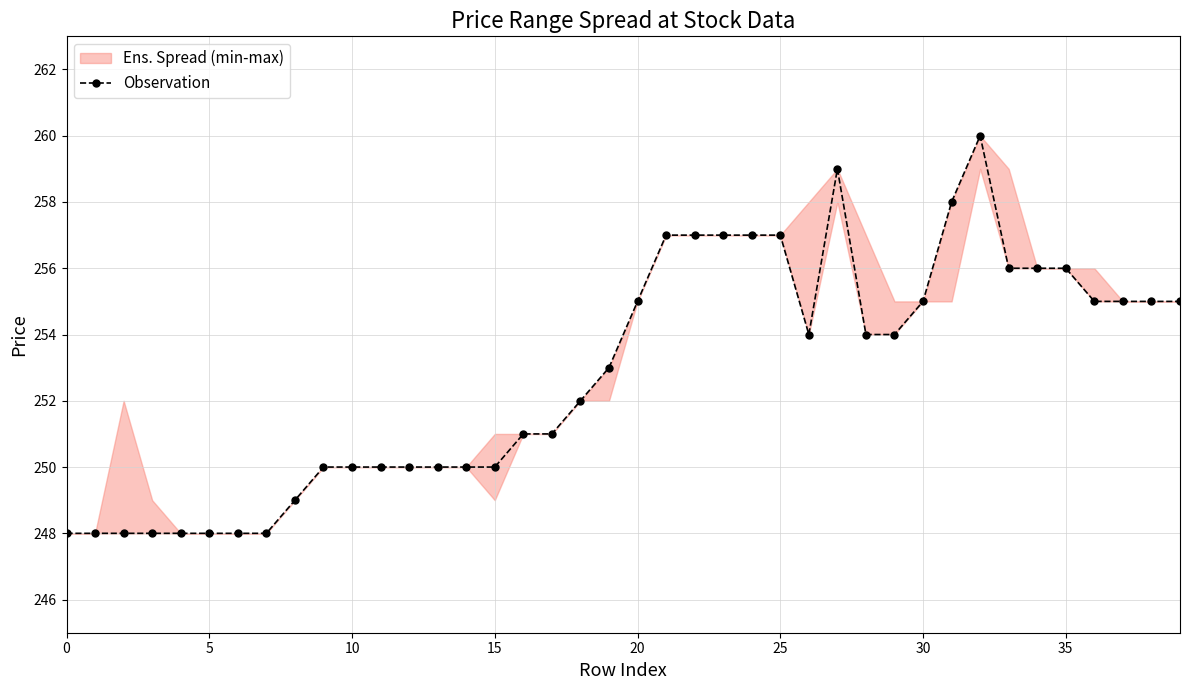

Where is the data nearest to the value 254?

26